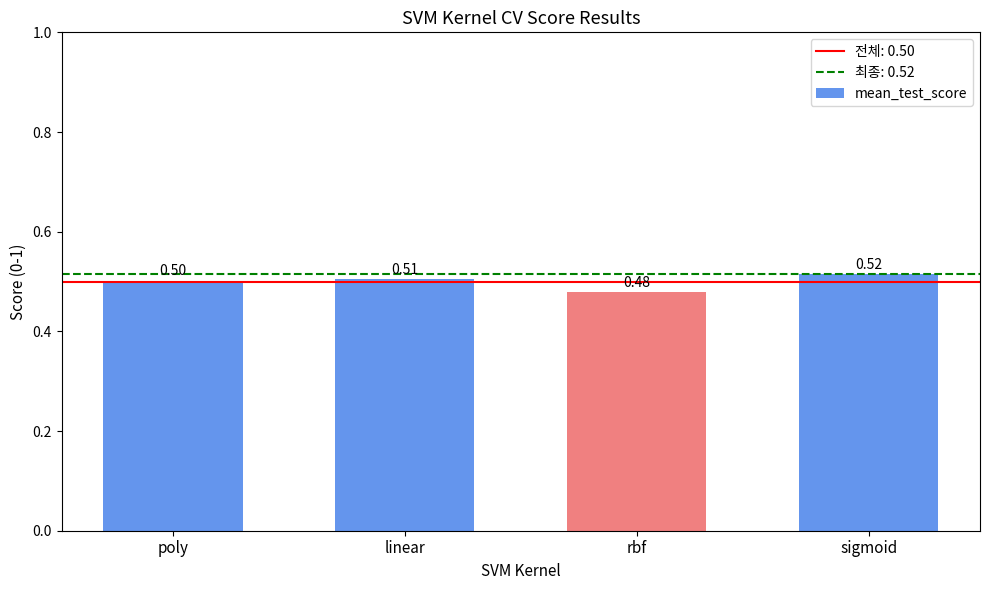

What is the average value?

0.5